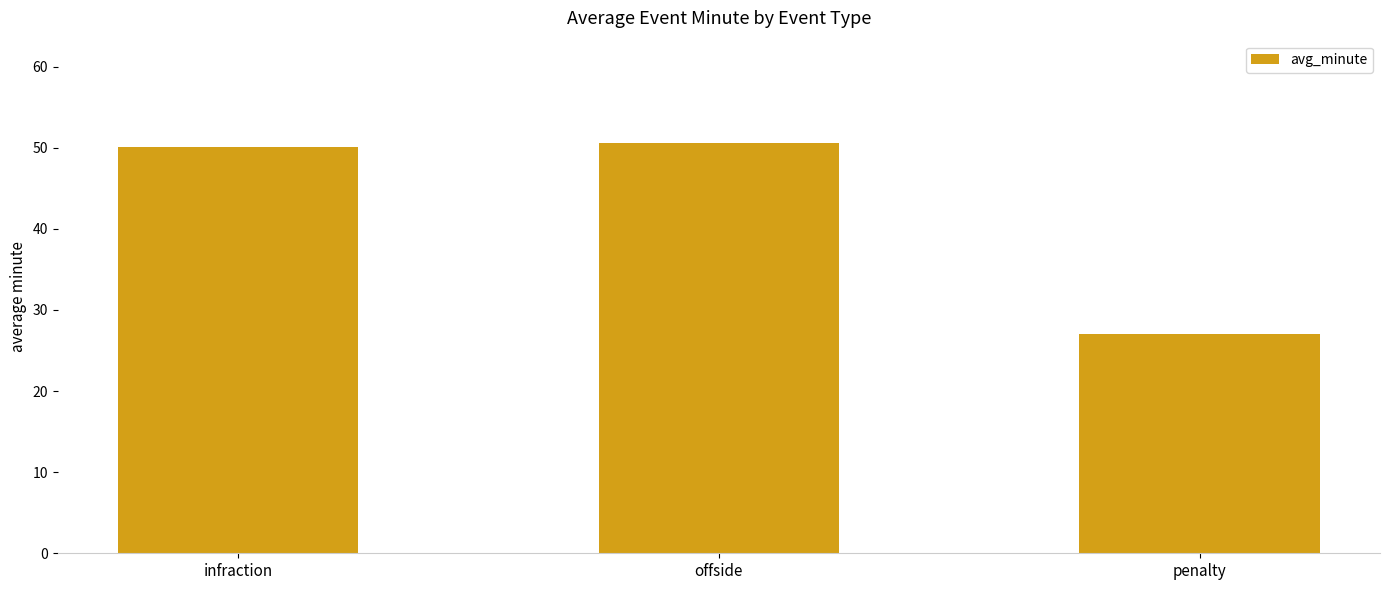

What is the change in value from offside to penalty?

-23.6